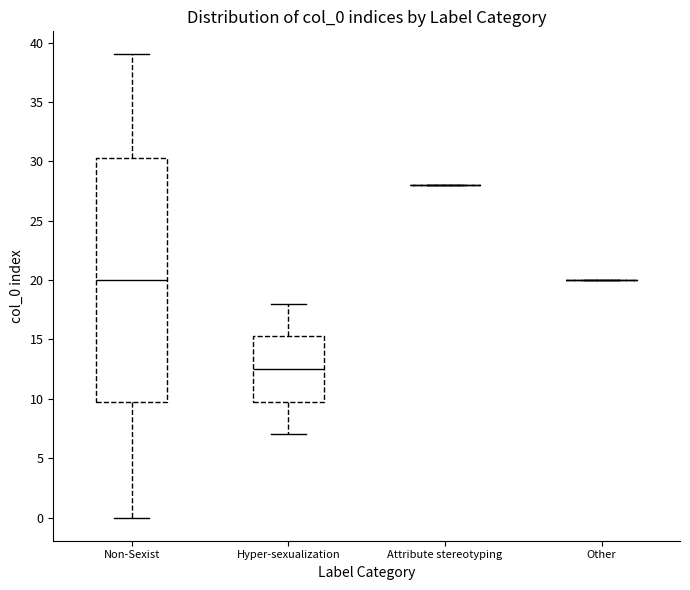

Where is the upper edge of the box for Non-Sexist on the y-axis? The values are not printed on the chart, so give them approximately, as read against the axis.

30.5